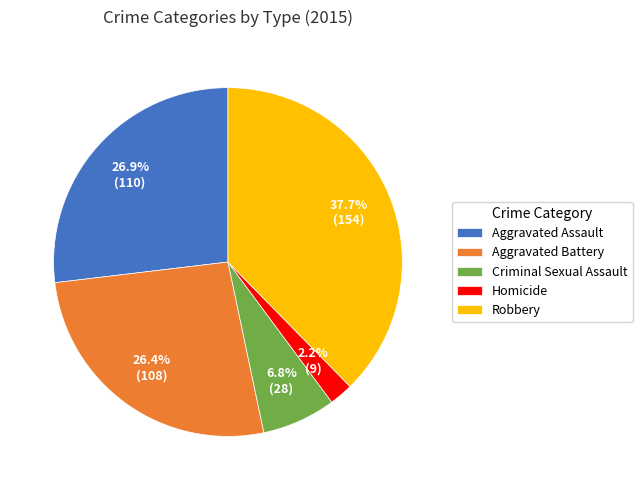

What is the largest slice in the pie chart?

Robbery